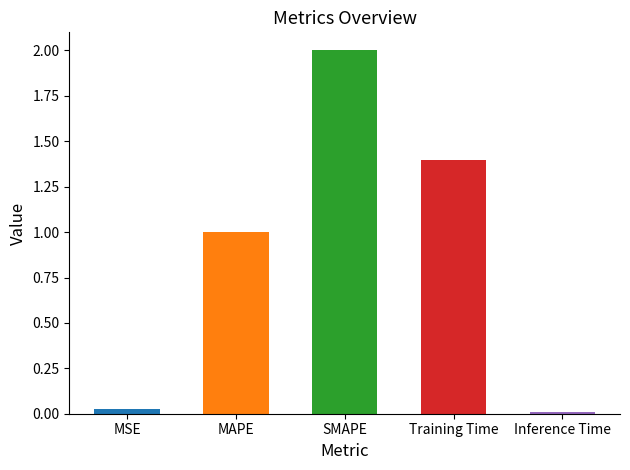

What is the label of the 2nd bar from the left?

MAPE